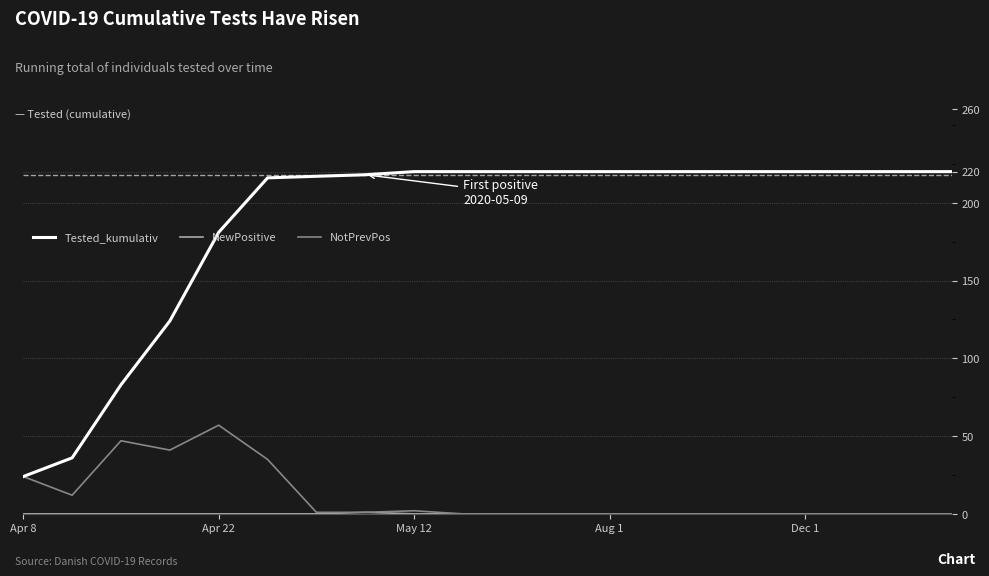

What is the maximum value for Tested_kumulativ?

220